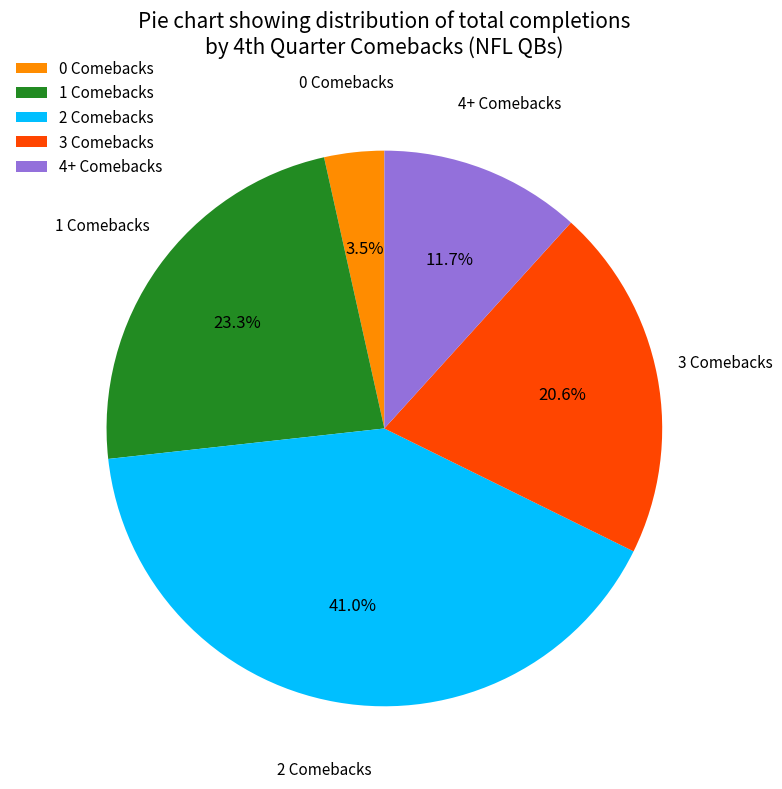

Is there a majority slice in this chart?

No